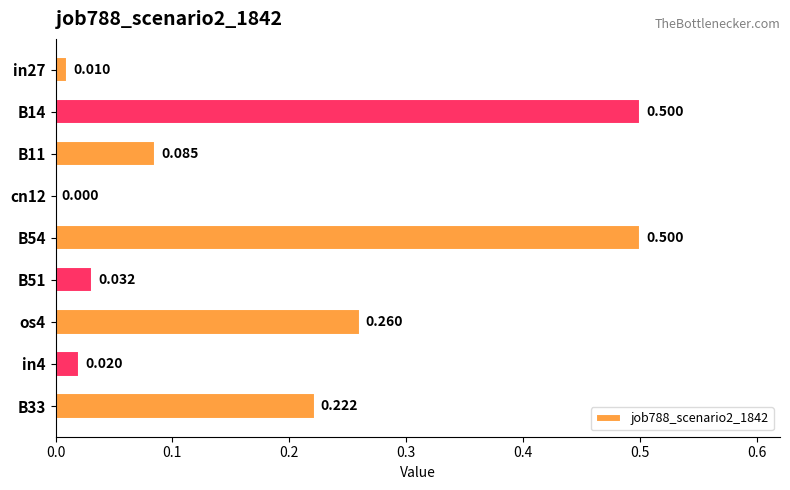

How many values are above zero?

8